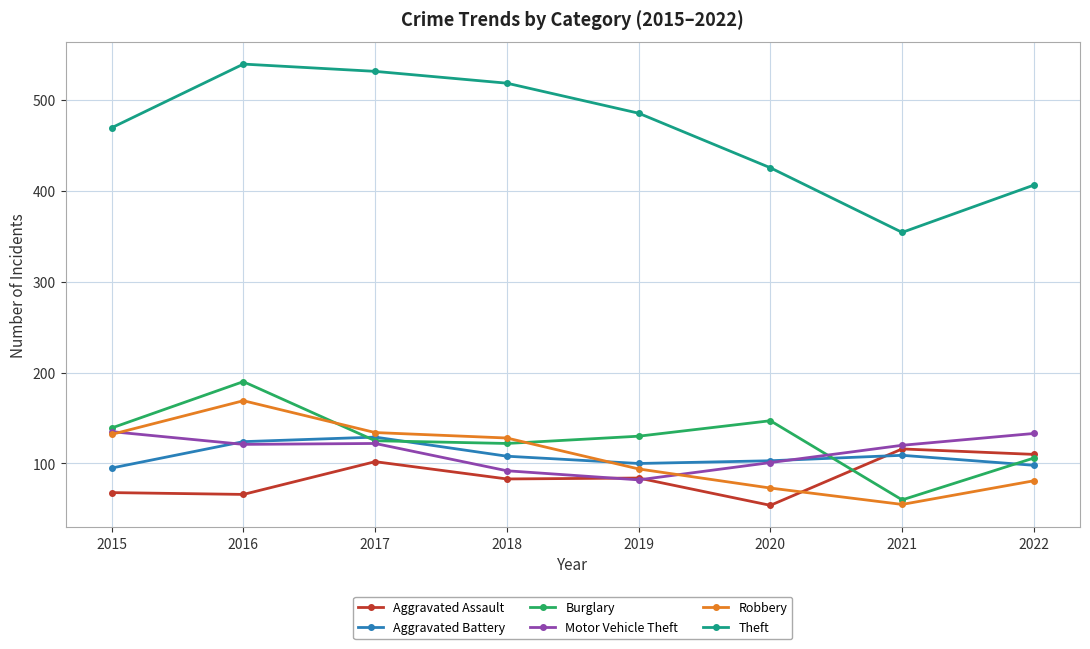

Is it true that Aggravated Assault equals 68 at 2015?

True